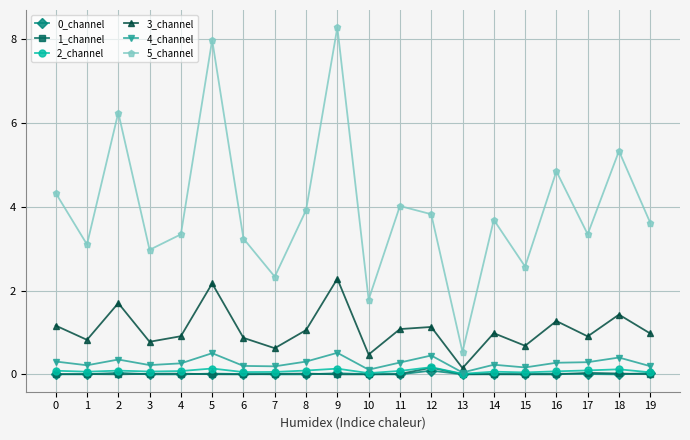

Is it true that 2_channel equals 0.2 at 12?

True